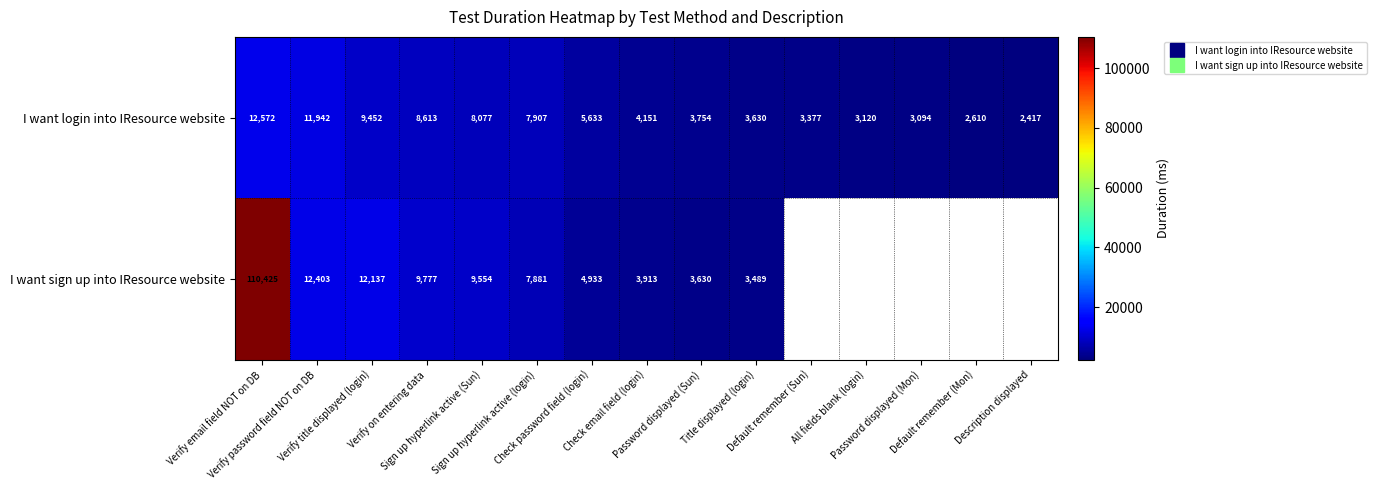

How many values in the I want login into IResource website series exceed 4151?

7